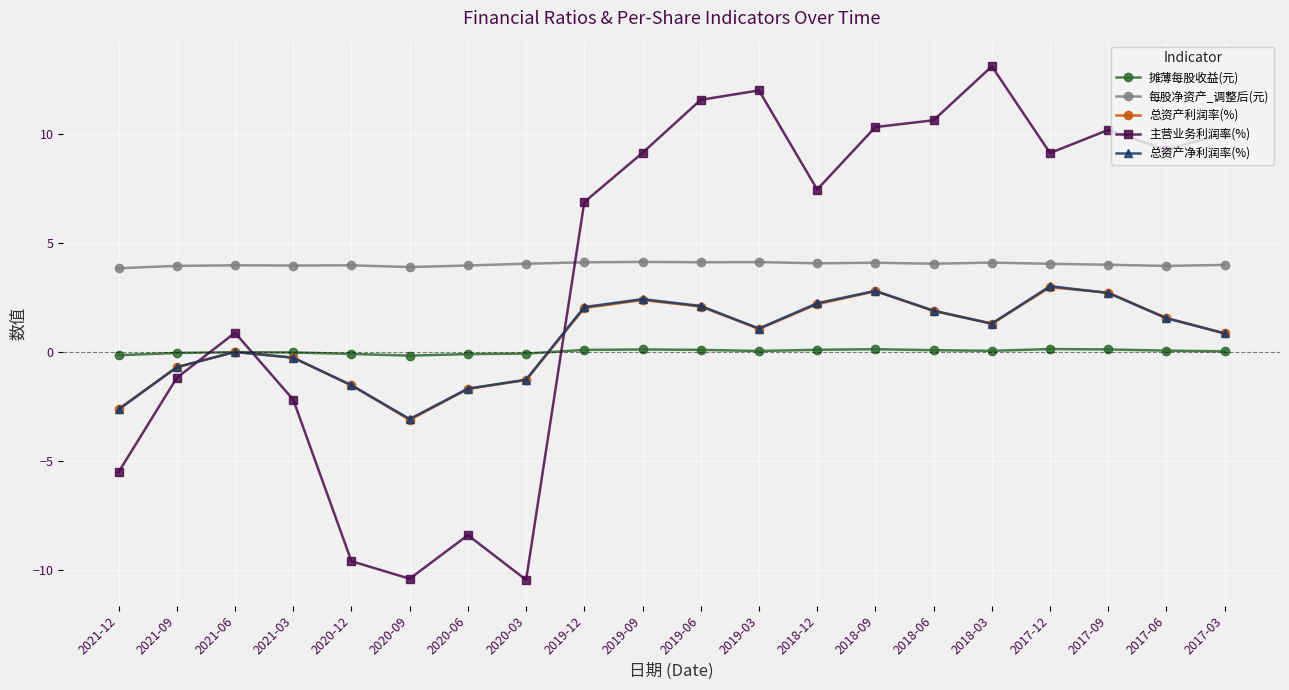

What value does the 总资产净利润率(%) series have at 2019-12?

2.1